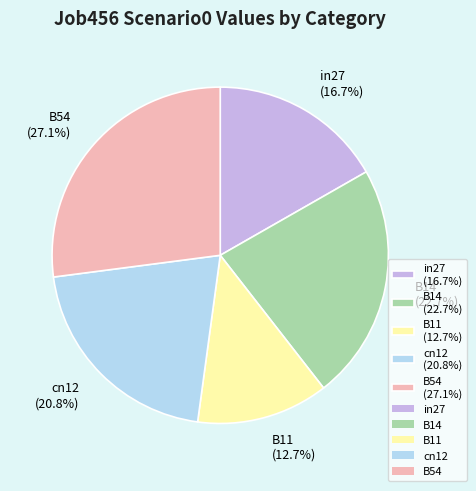

To the nearest percent, what is the average slice percentage?

20%